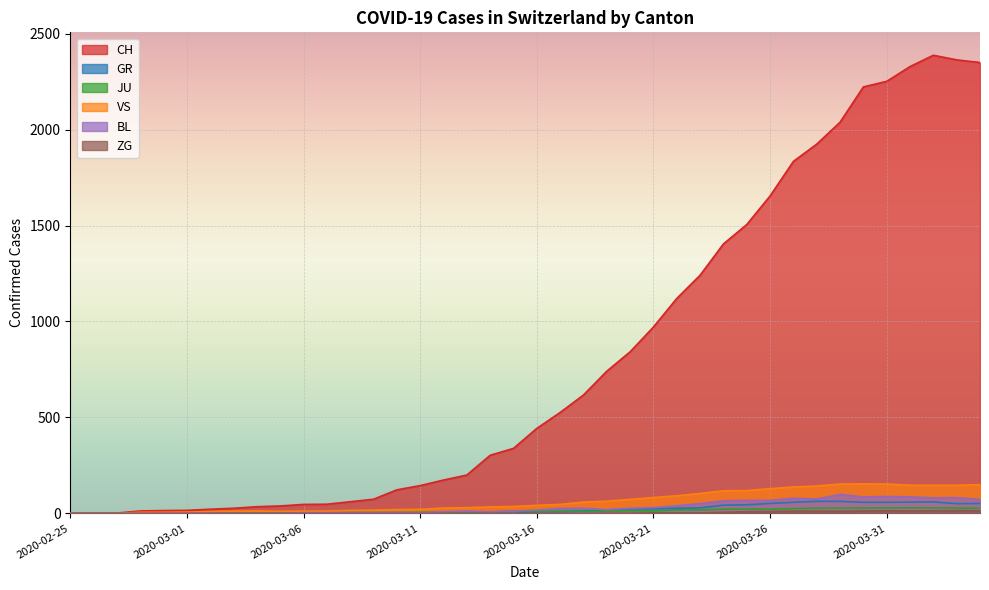

What is the difference between the highest and lowest values at 2020-03-14?

303